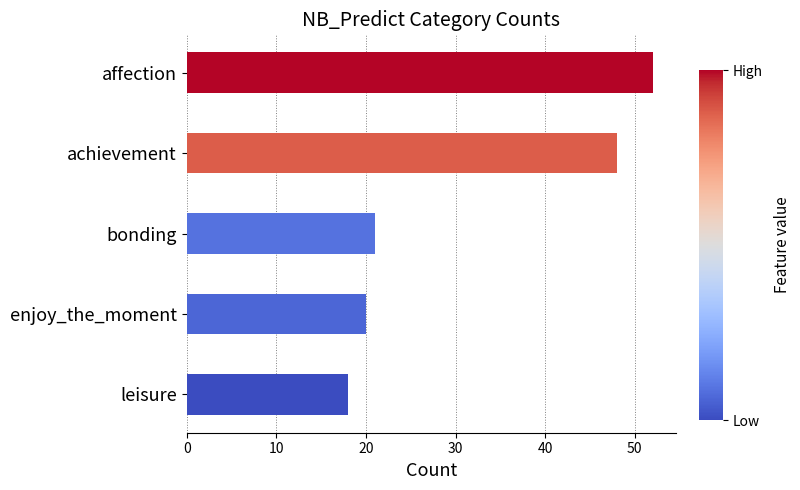

What is the change in value from bonding to affection?

+31